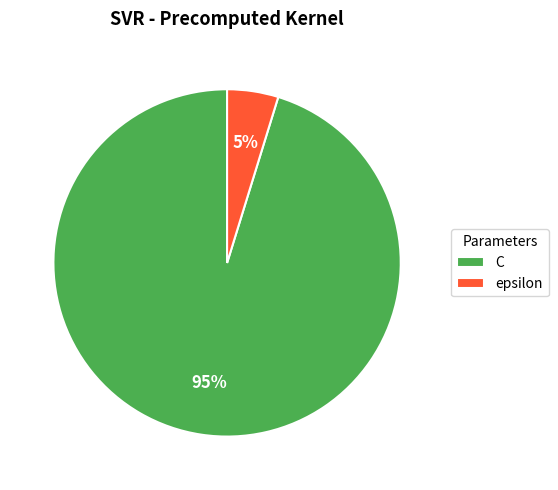

To the nearest percent, what portion does epsilon represent?

5%